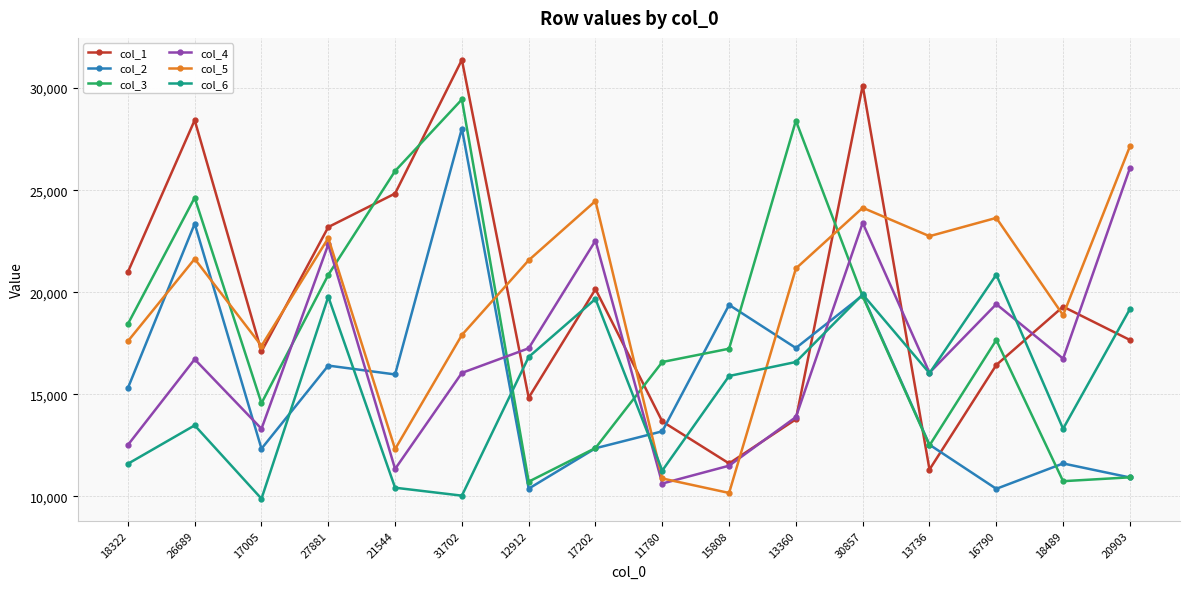

How many series are shown in this chart?

6